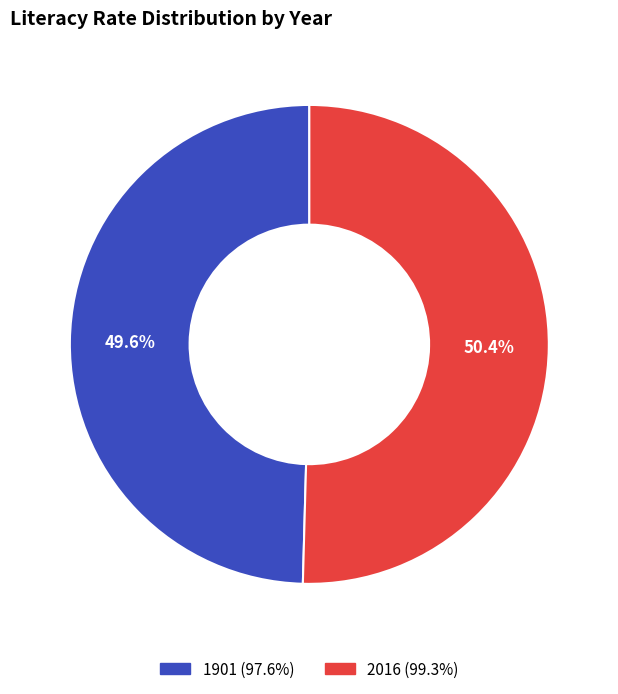

Approximately how many times larger is the value at 1901 compared to 2016?

1.0